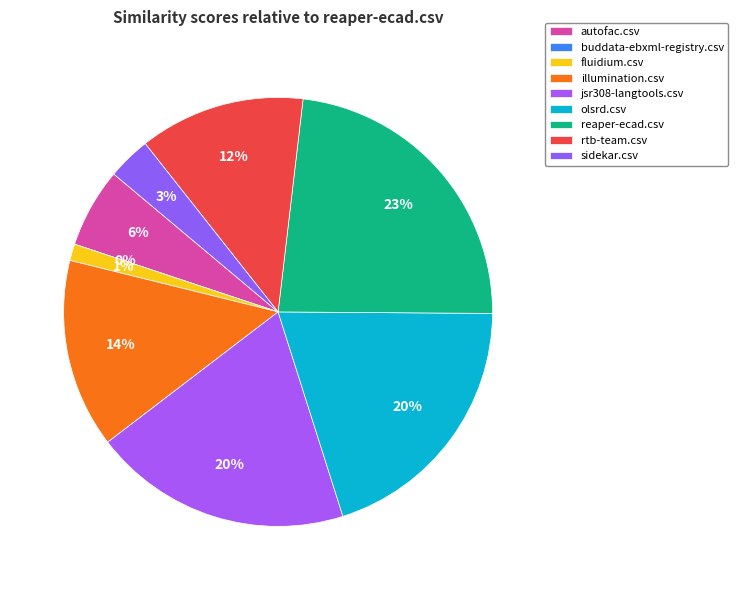

To the nearest percent, what percentage of the pie is reaper-ecad.csv?

23%